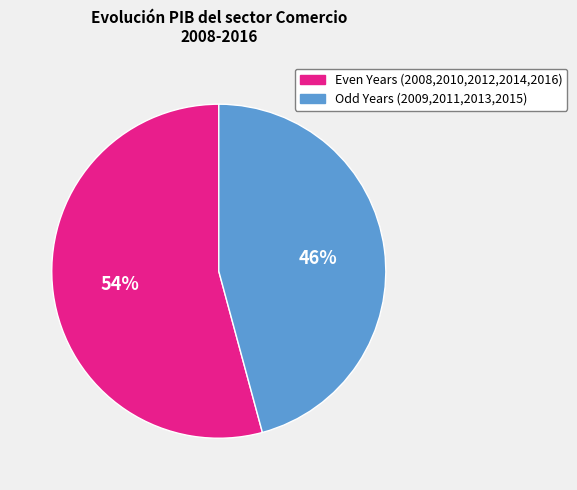

To the nearest percent, what is the difference between the largest and smallest slice percentages?

8%